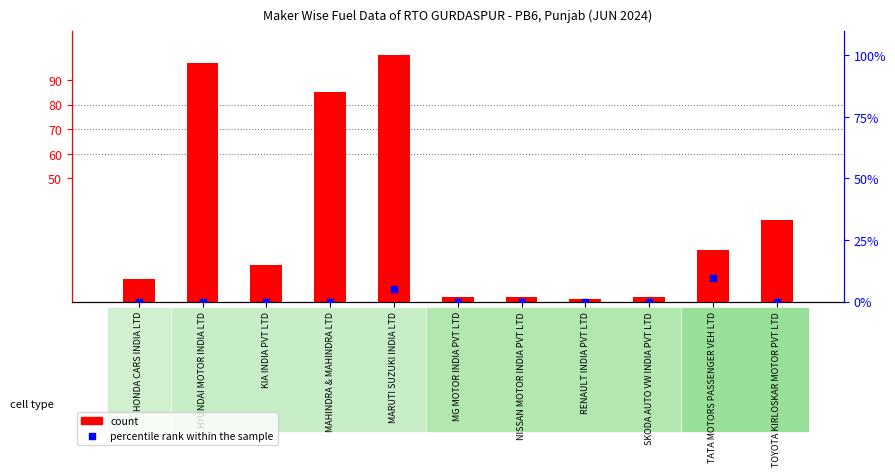

Is the value of percentile rank within the sample at KIA INDIA PVT LTD greater than the value of count at HYUNDAI MOTOR INDIA LTD?

No